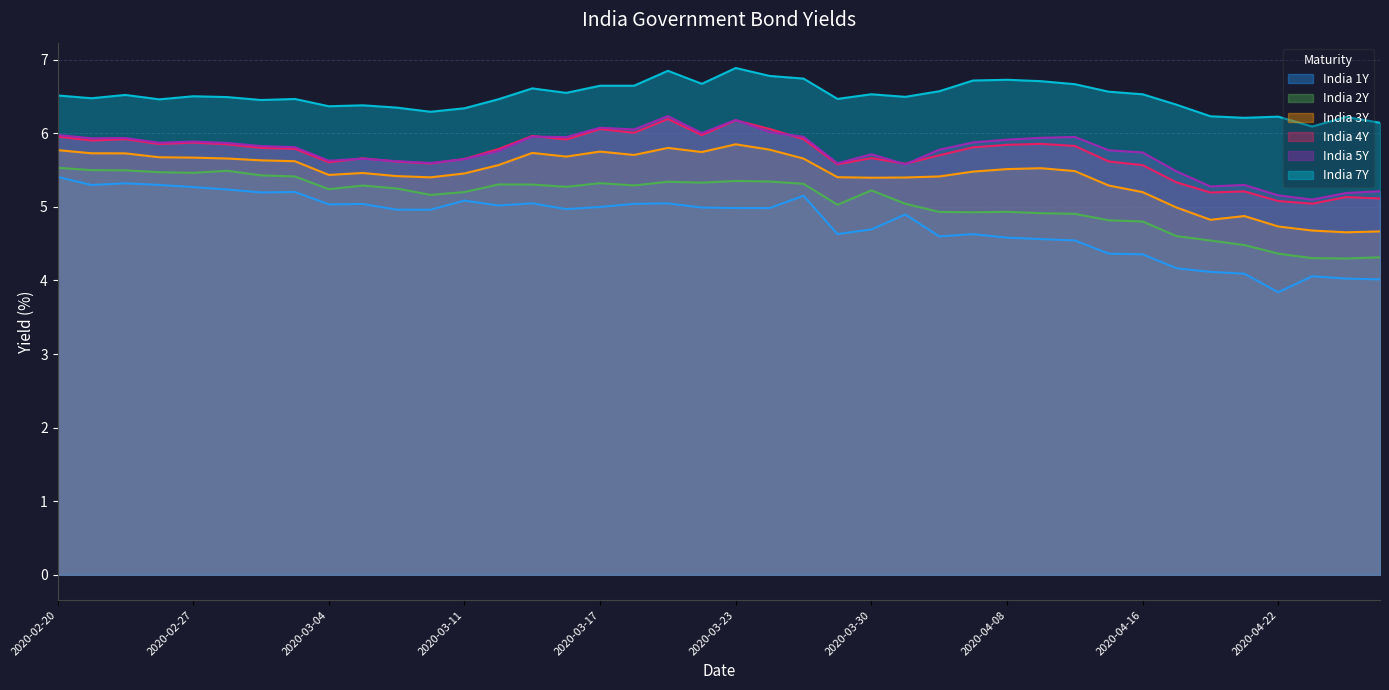

What is the label of the 6th point from the right?

2020-04-20